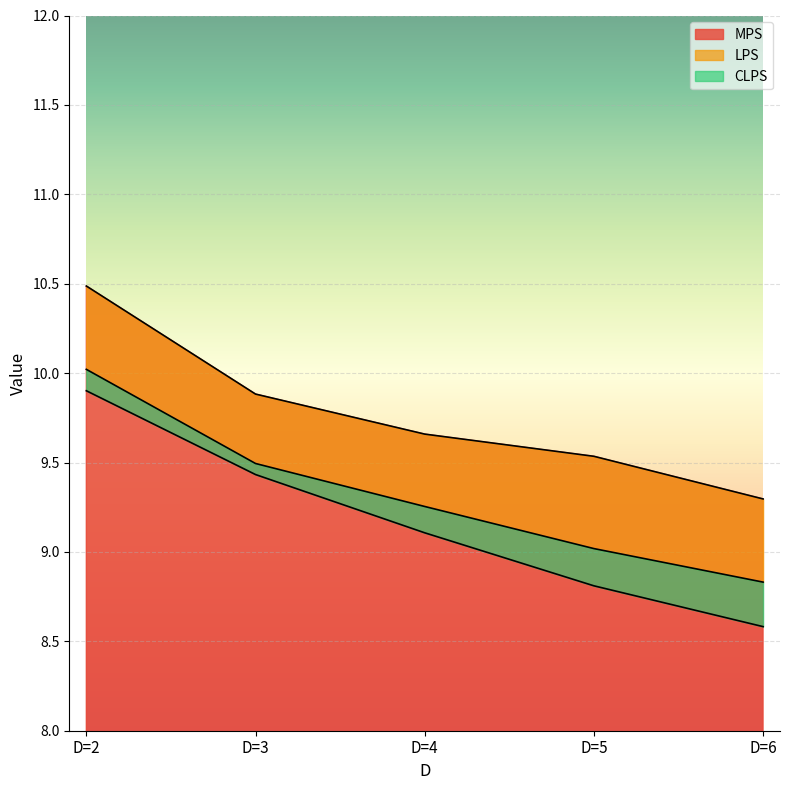

How many data points in CLPS are less than 9?

2